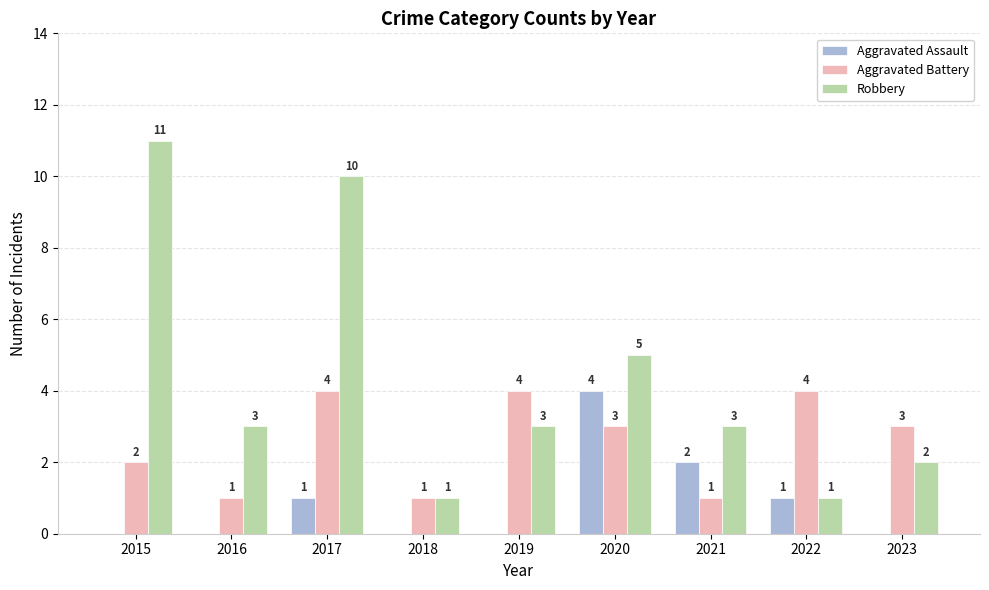

True or false: Aggravated Battery has a value of 1 at 2018.

True